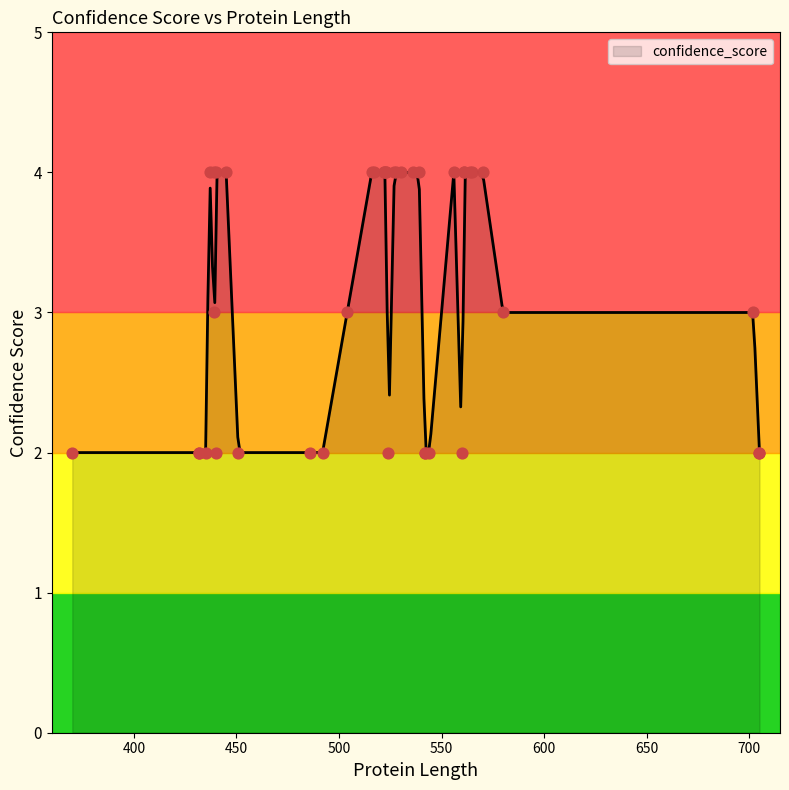

Approximately how many times larger is the value at 432 compared to 528?

0.5